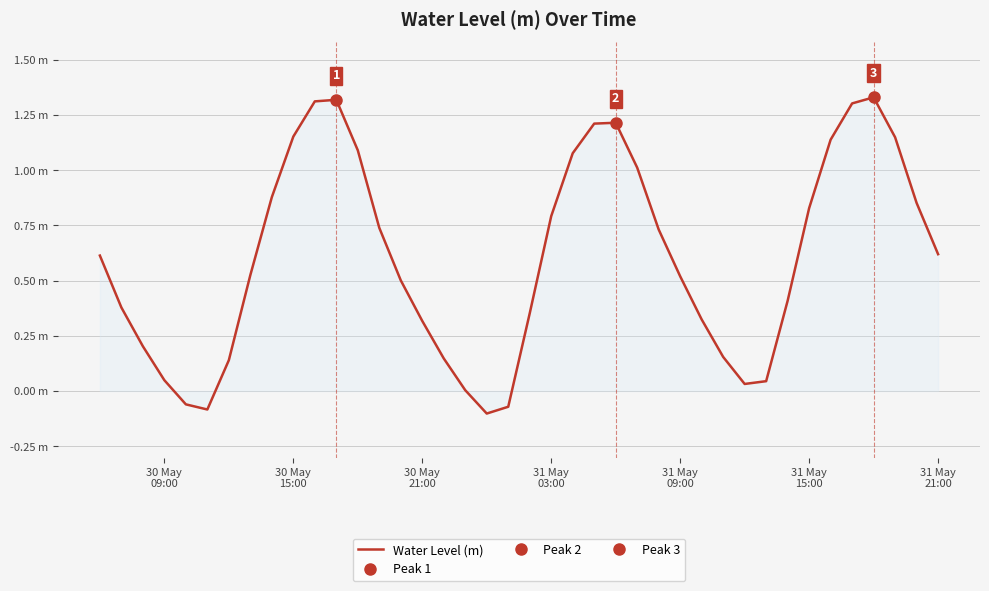

Count the number of categories in the chart.

40